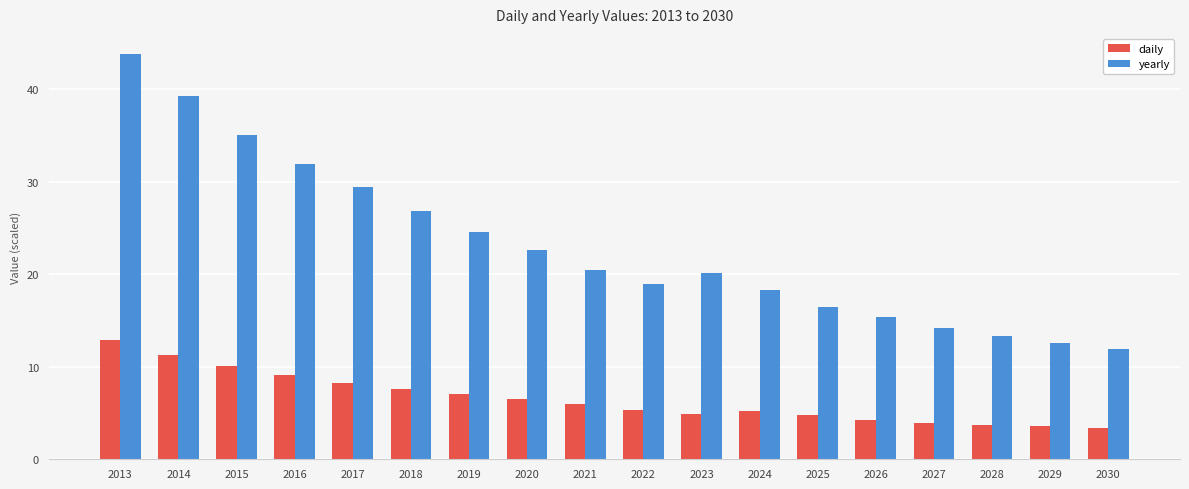

Rank the series at 2015 from highest to lowest value.

yearly, daily